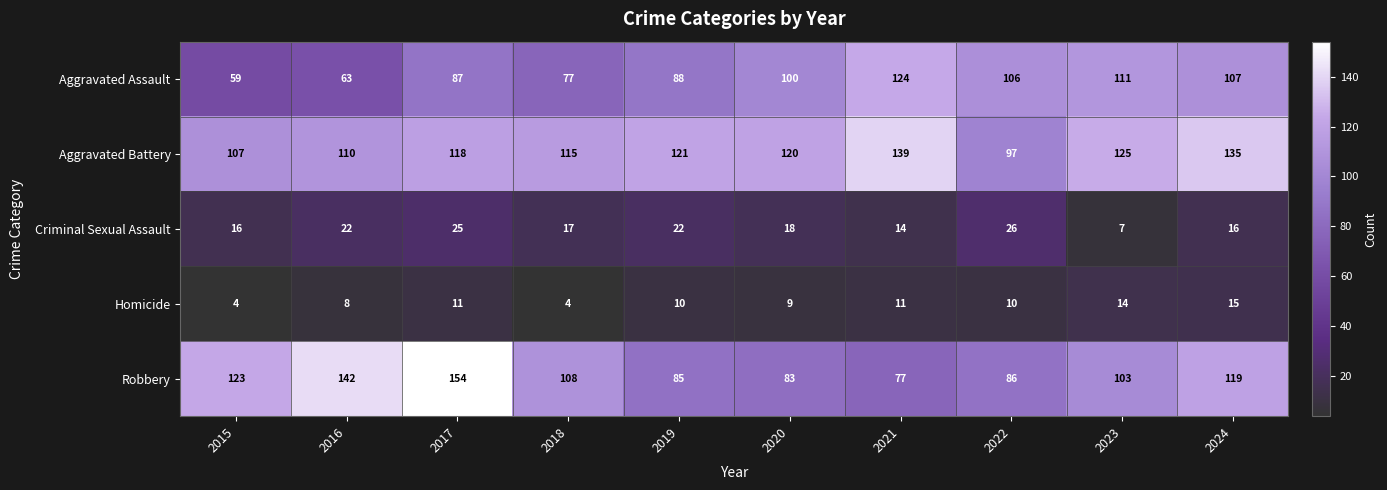

What is the sum of the Aggravated Assault values at 2018 and 2019?

165